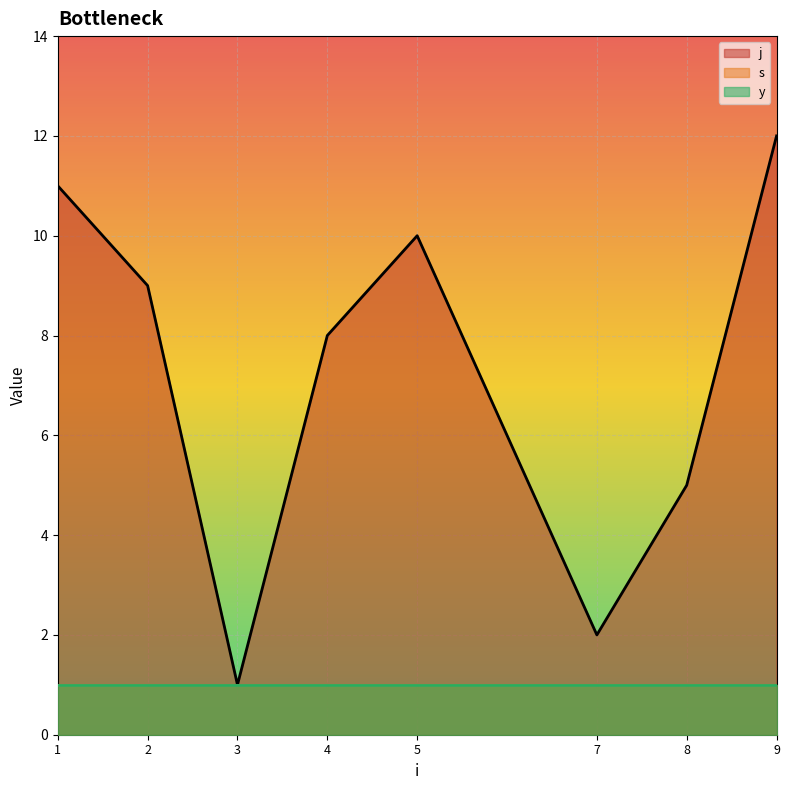

Which series has the largest range (max minus min)?

j